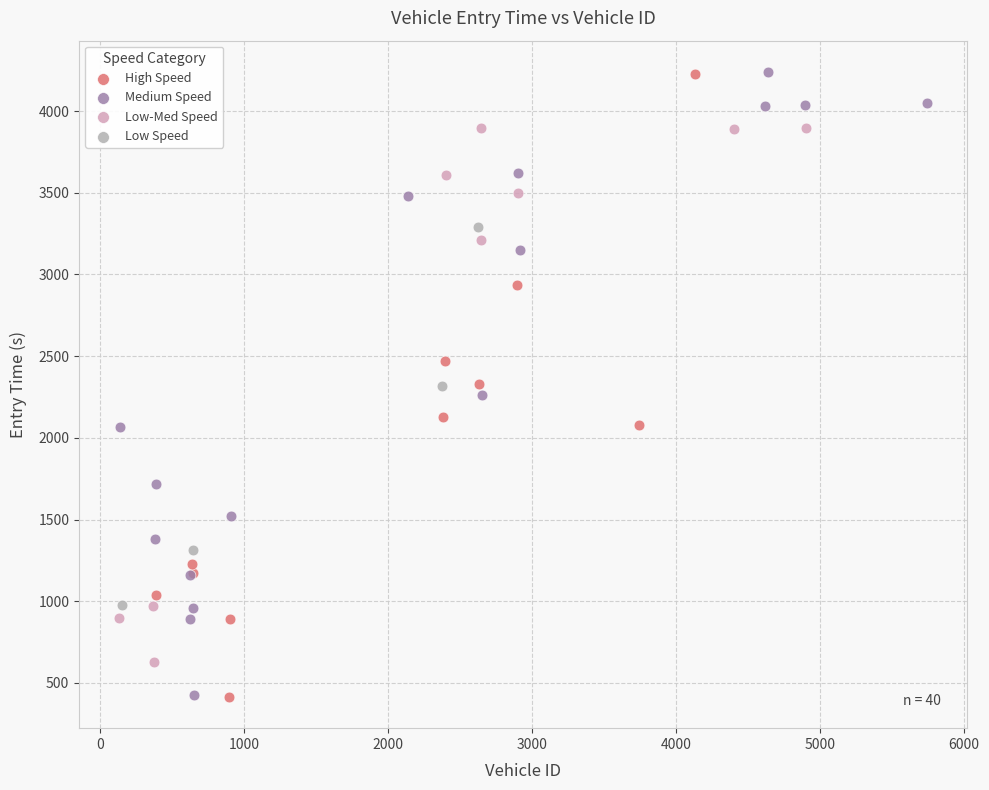

What are all the series names shown in the legend?

High Speed, Medium Speed, Low-Med Speed, Low Speed